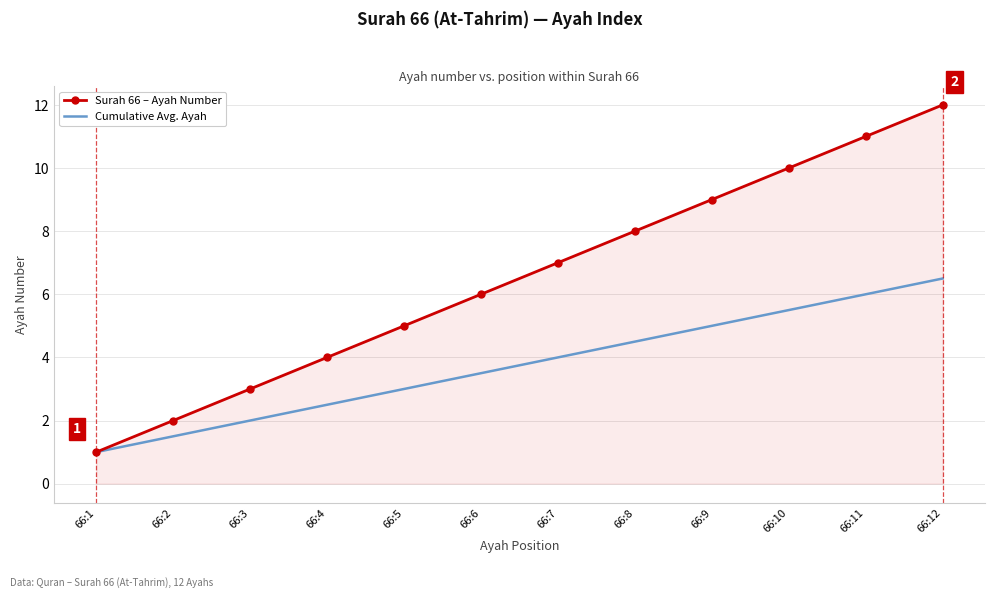

Is the value of Cumulative Avg. Ayah at 66:6 greater than the value of Surah 66 – Ayah Number at 66:4?

No